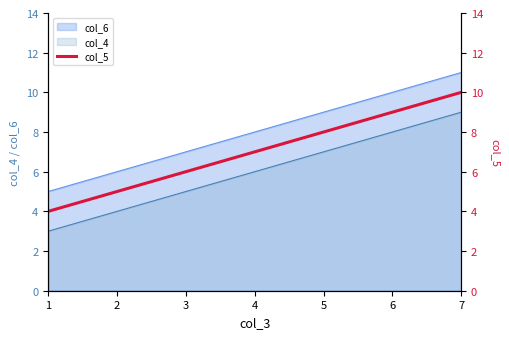

True or false: col_4 and col_6 cross at least once.

False